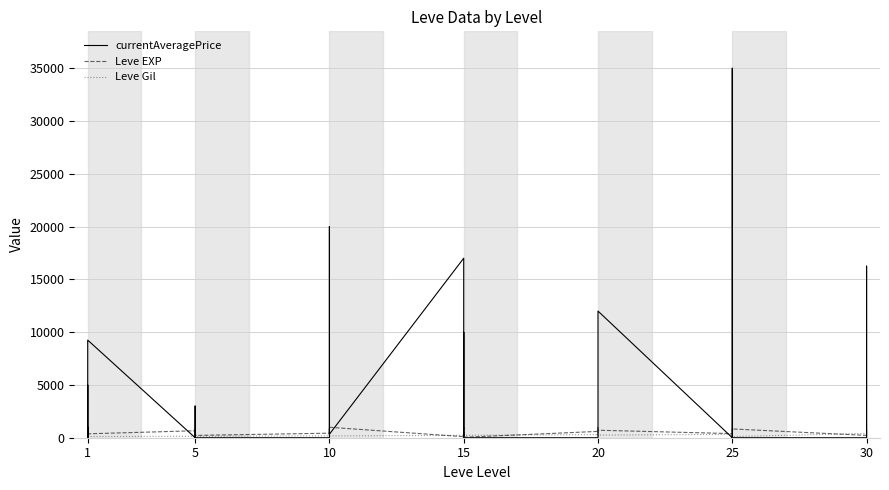

True or false: Leve EXP and Leve Gil intersect in this chart.

True